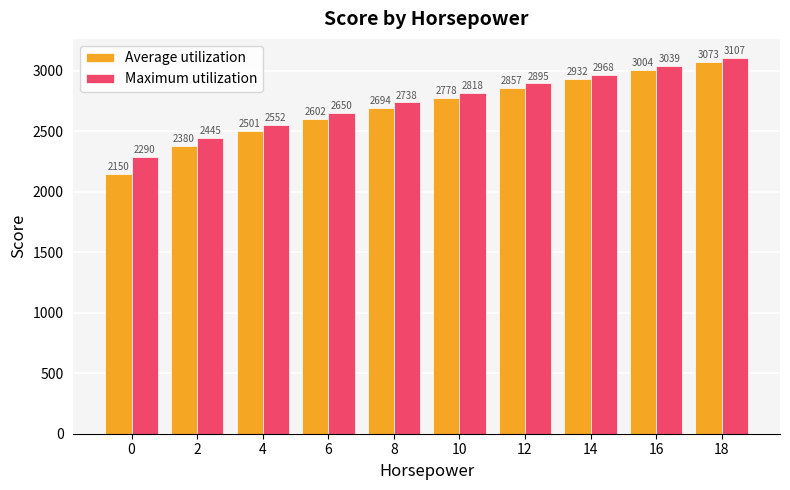

What value does the Average utilization series have at 8?

2694.3